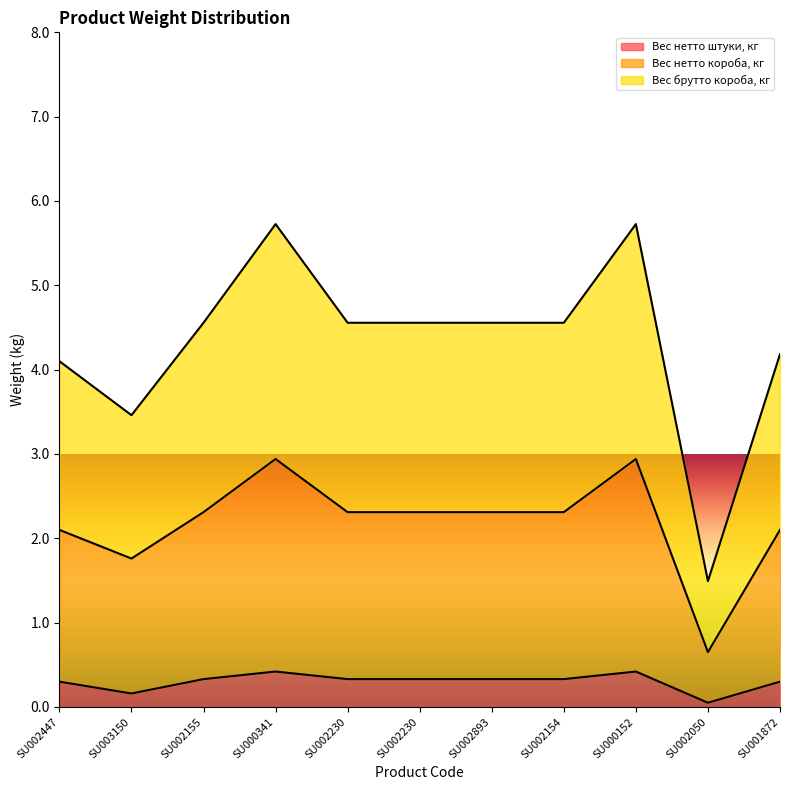

Which series has the largest range (max minus min)?

Вес брутто короба, кг